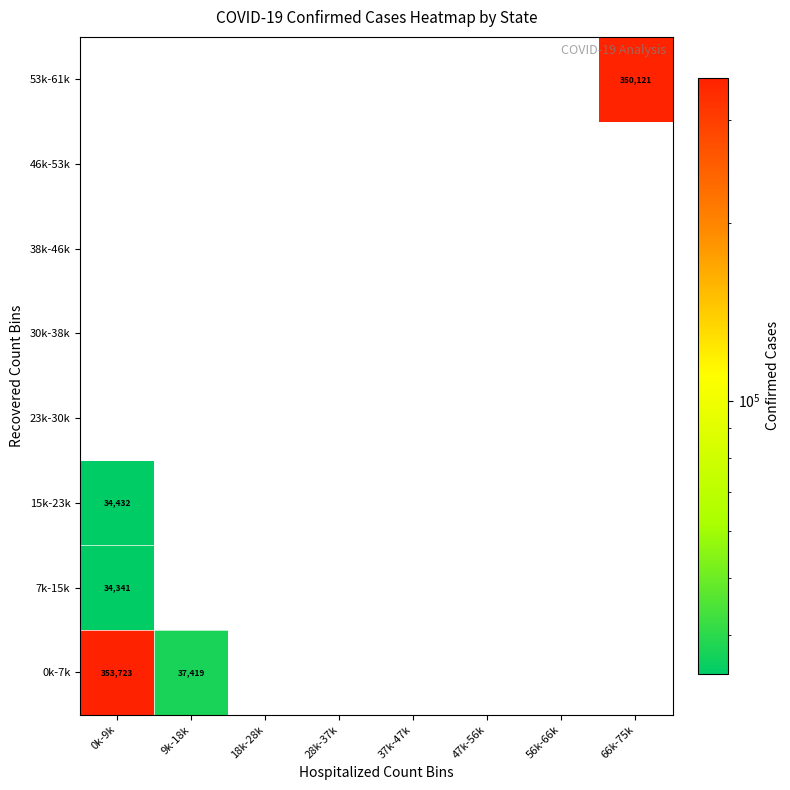

Is it true that 0k-7k equals 353723 at 0k-9k?

True